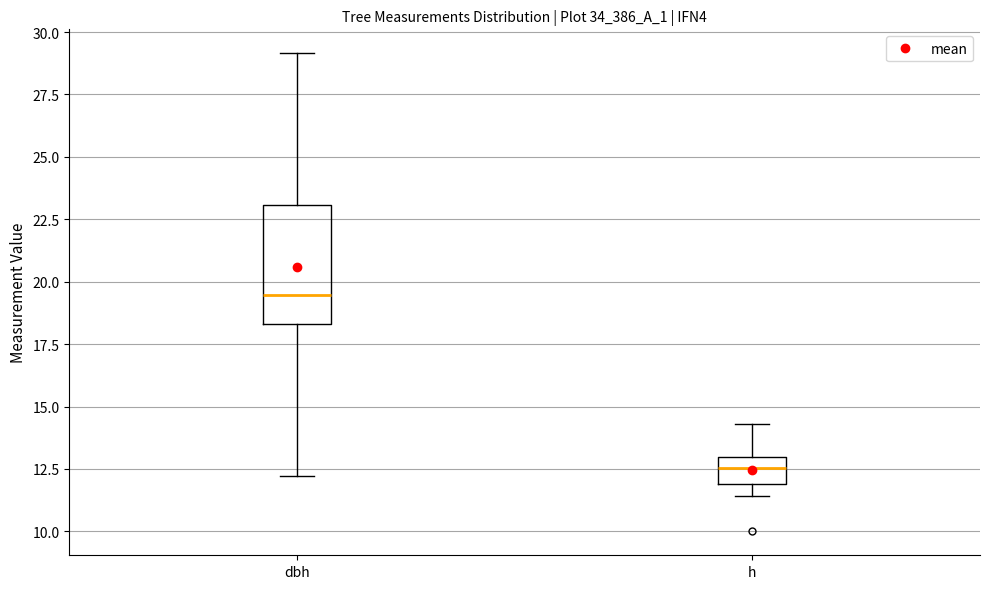

Reading left to right, transcribe this box plot: for each box, give where its median line is, the range the box spans, and where its two whiskers end, as read against the y-axis. The values are not printed on the chart, so give them approximately, as read against the axis.

dbh: median 19.5, box 18.5 to 23.0, whiskers 12.0 to 29.0
h: median 12.5, box 12.0 to 13.0, whiskers 11.5 to 14.5